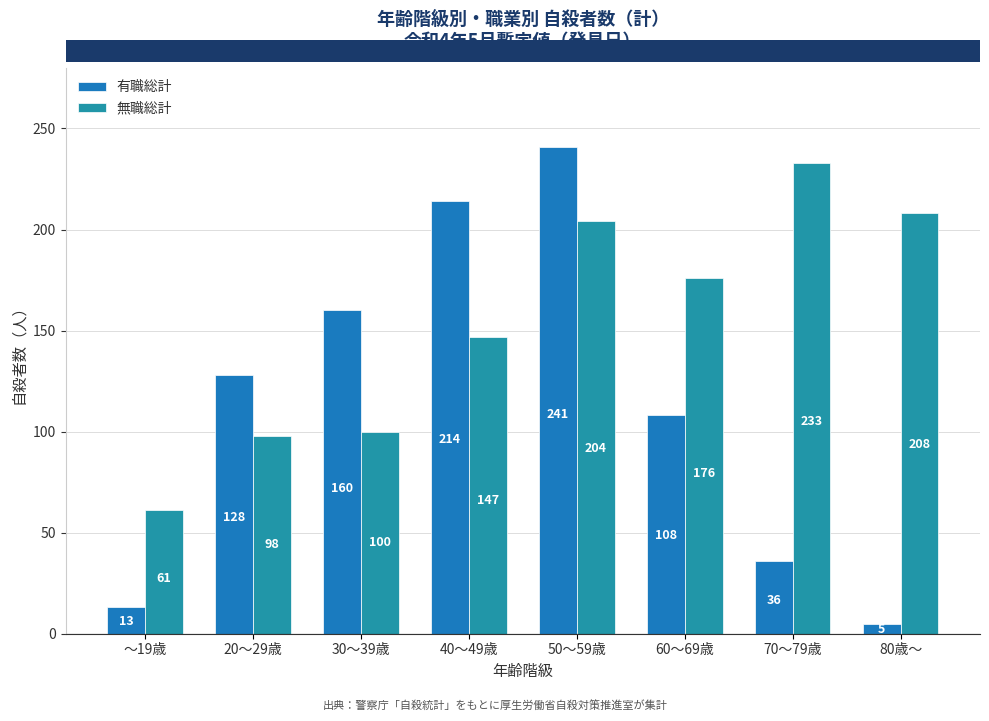

Rank the categories by 無職総計 value from lowest to highest.

～19歳, 20～29歳, 30～39歳, 40～49歳, 60～69歳, 50～59歳, 80歳～, 70～79歳